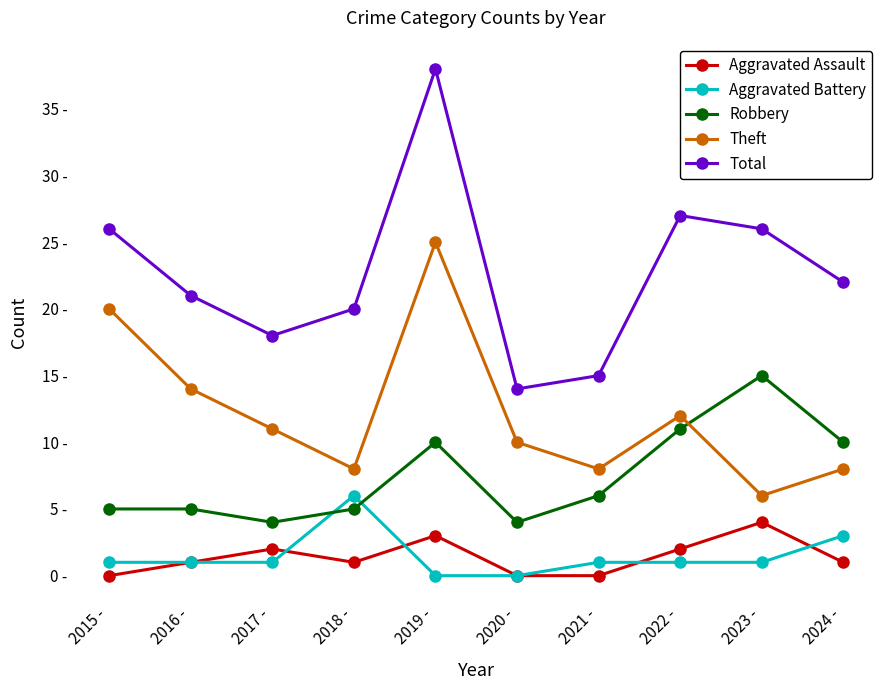

What are all the series names shown in the legend?

Aggravated Assault, Aggravated Battery, Robbery, Theft, Total